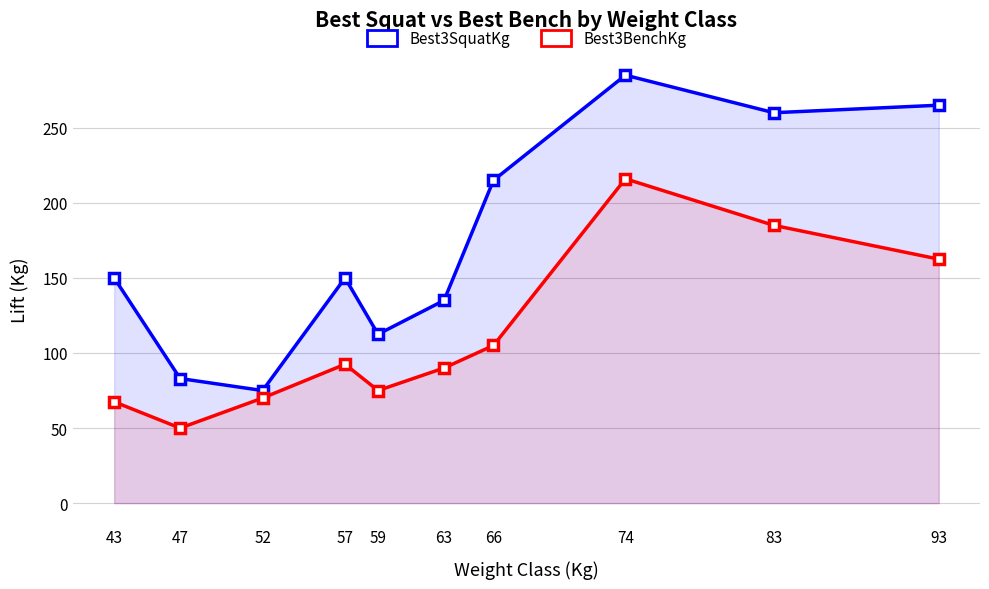

What is the difference between the Best3BenchKg values at 59 and 83?

110.0